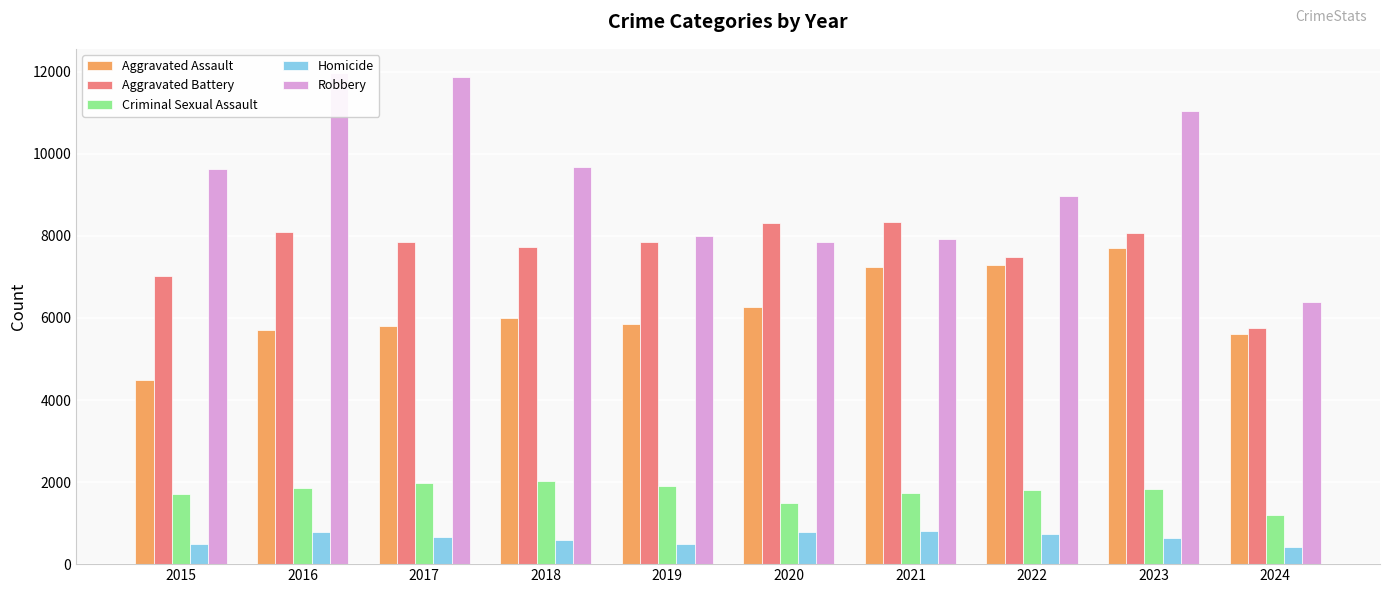

List the labels in order of Aggravated Assault value, largest first.

2023, 2022, 2021, 2020, 2018, 2019, 2017, 2016, 2024, 2015